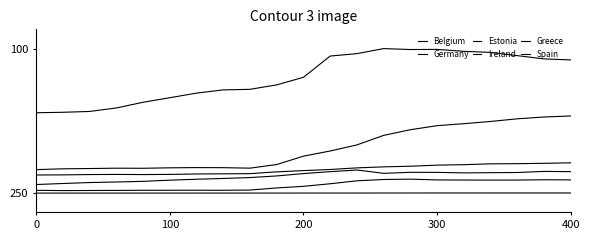

Rank the series by their maximum value, from lowest to highest.

Germany, Spain, Belgium, Greece, Ireland, Estonia